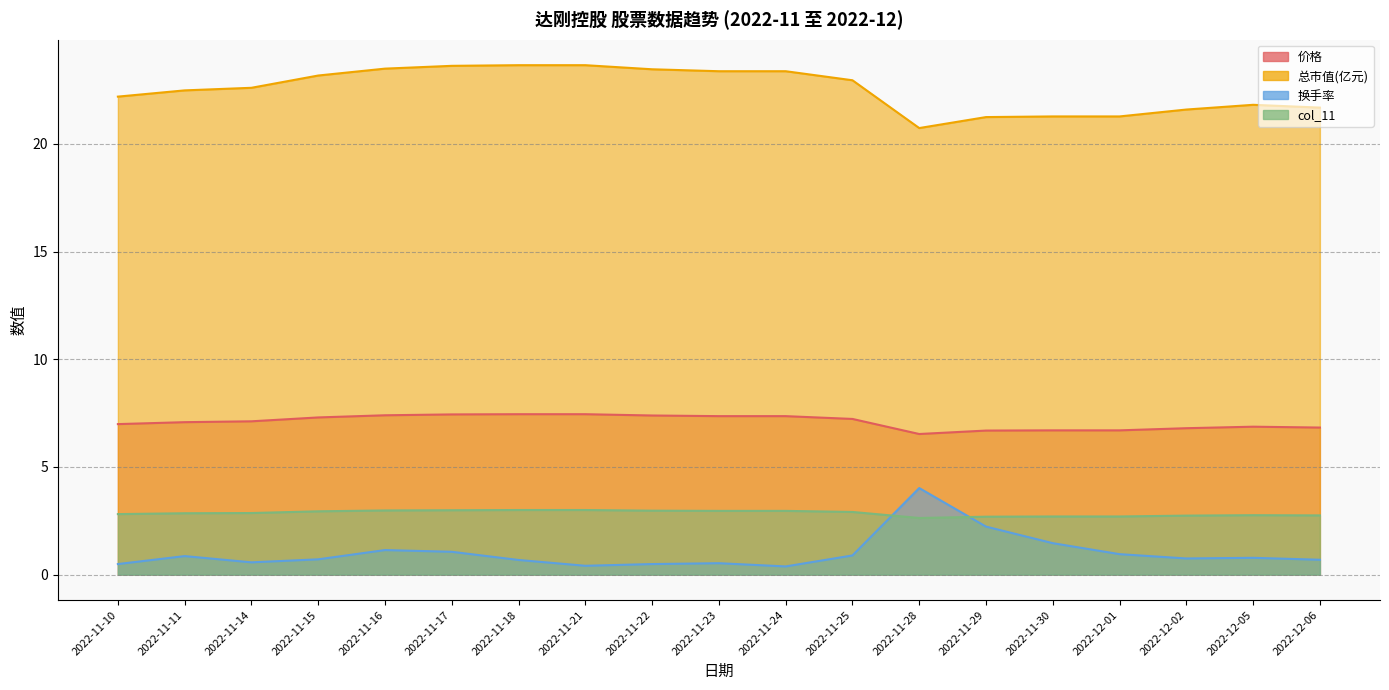

At which label does col_11 reach its minimum?

2022-11-28